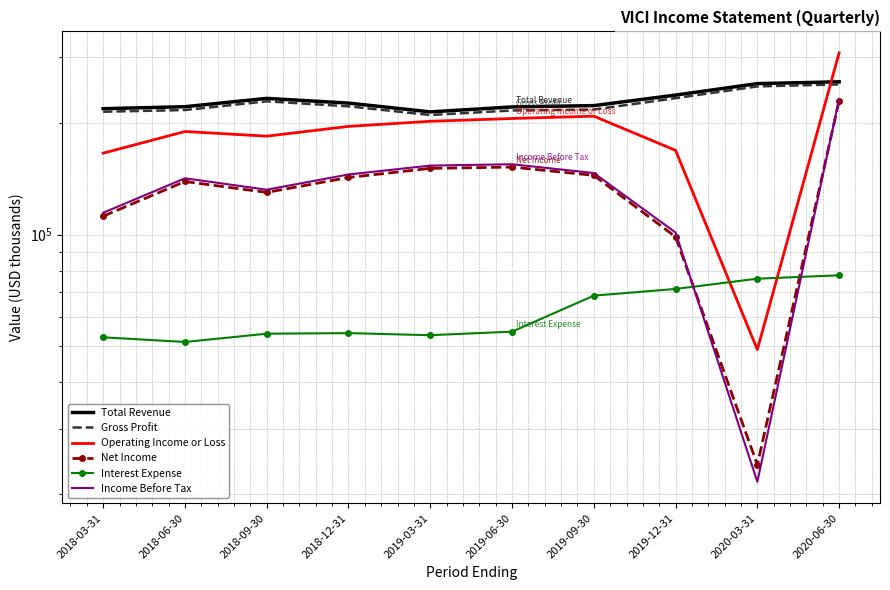

Rank the categories by Interest Expense value from lowest to highest.

2018-06-30, 2018-03-31, 2019-03-31, 2018-09-30, 2018-12-31, 2019-06-30, 2019-09-30, 2019-12-31, 2020-03-31, 2020-06-30